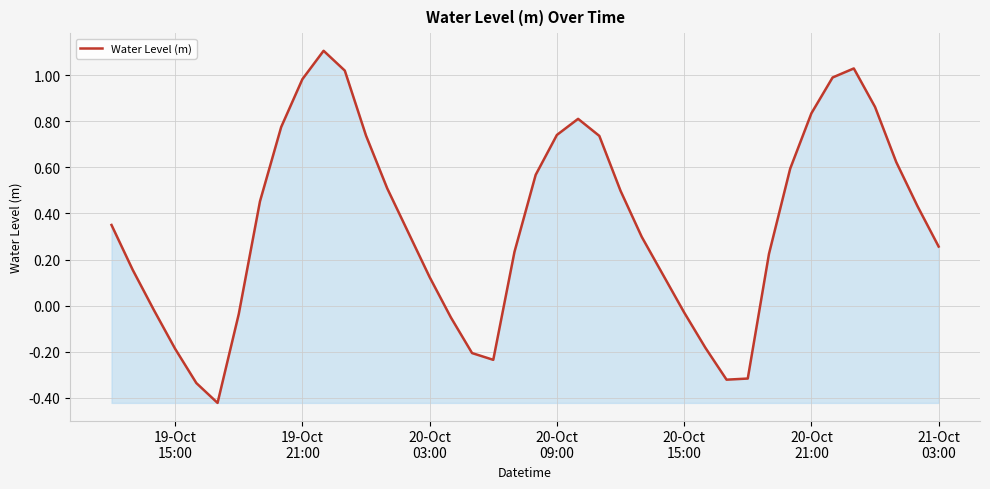

What is the difference between the maximum and minimum values?

1.5